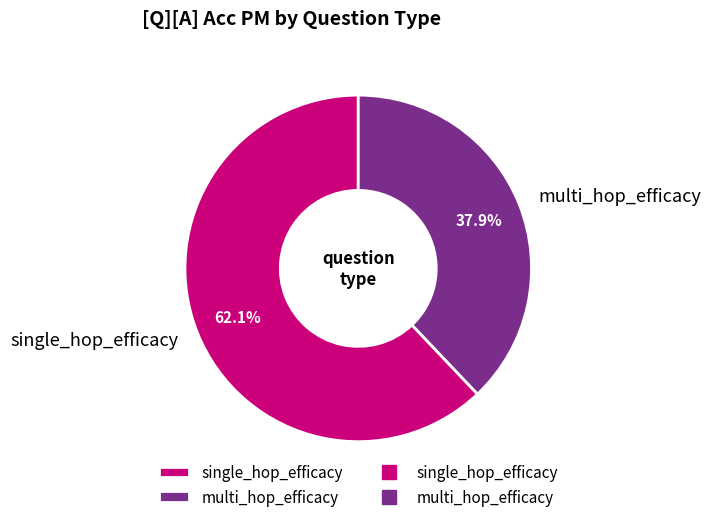

To the nearest percent, what portion does single_hop_efficacy represent?

62%